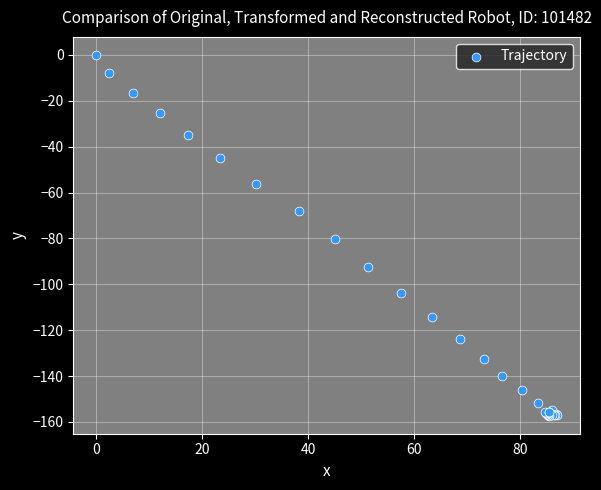

What Y value in the scatter plot is closest to -78?

-80.1